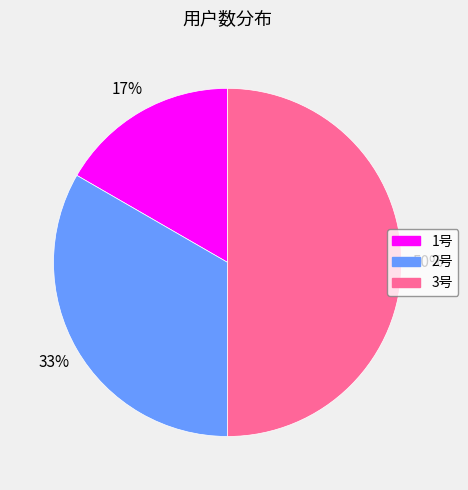

True or false: 2号 accounts for 41% of the total.

False